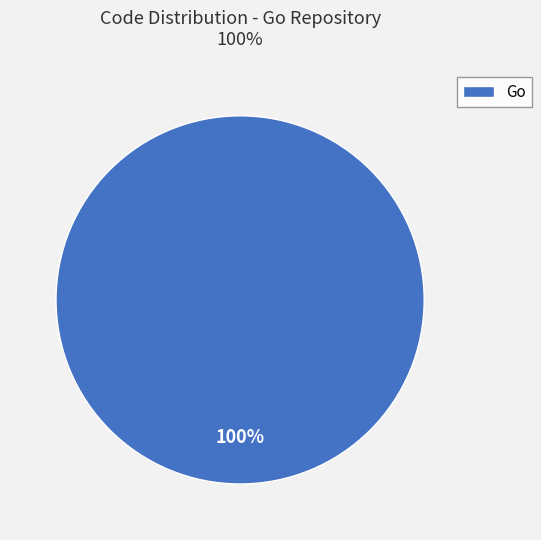

Is there any slice that represents more than half of the pie?

Yes